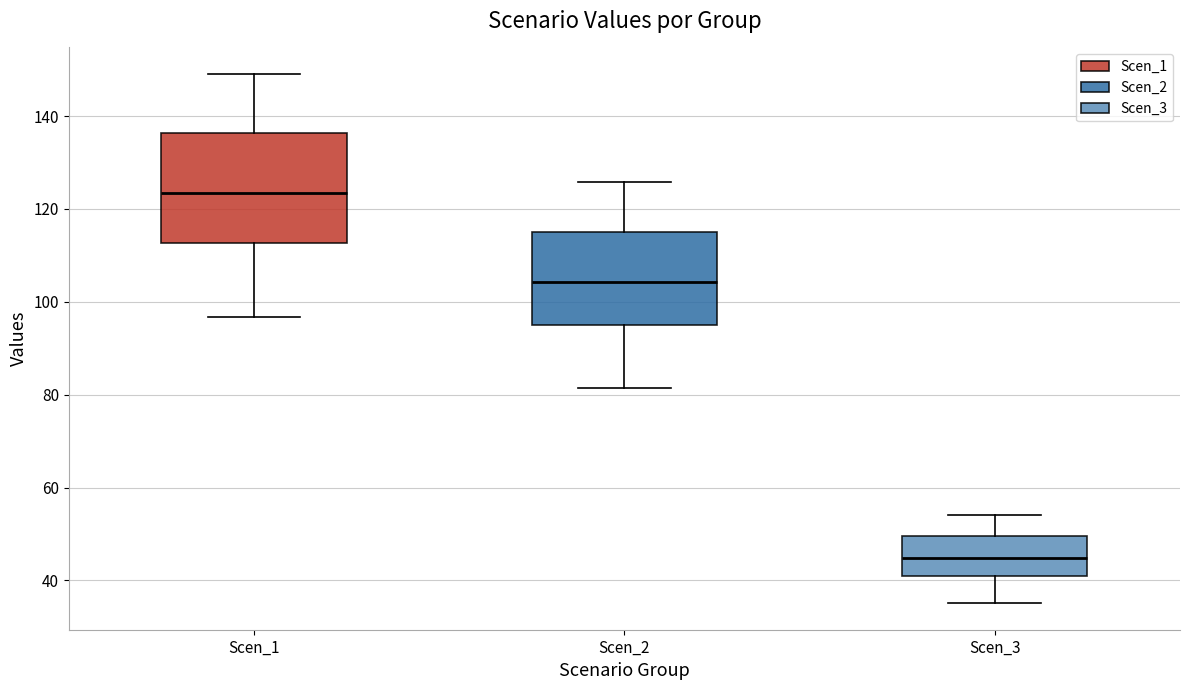

Reading left to right, read every box against the y-axis: the position of its median line, the range the box covers, and the ends of its whiskers. The values are not printed on the chart, so give them approximately, as read against the axis.

Scen_1: median 124, box 112 to 136, whiskers 96 to 150
Scen_2: median 104, box 94 to 116, whiskers 82 to 126
Scen_3: median 44, box 40 to 50, whiskers 36 to 54